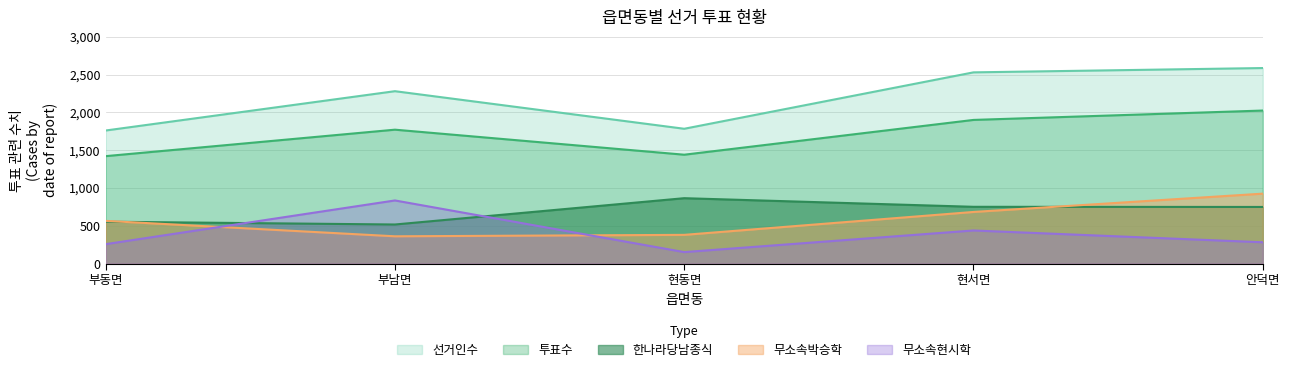

What is the label of the 5th point from the right?

부동면